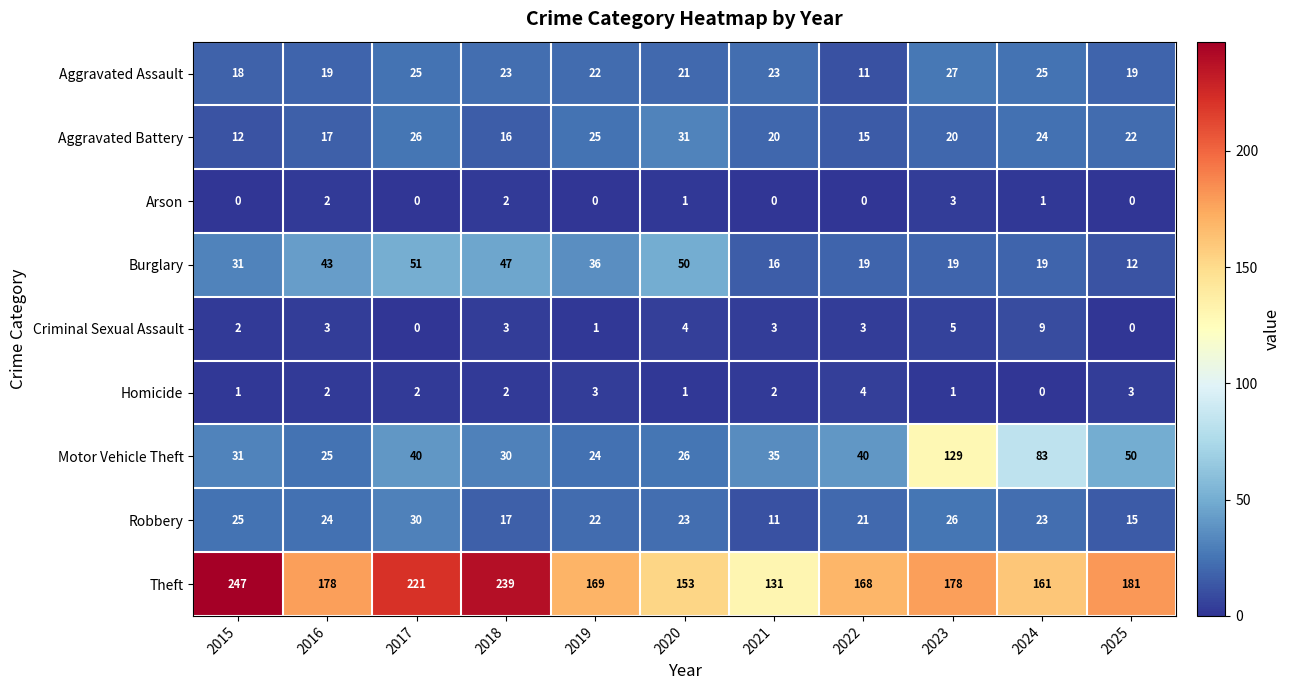

The Theft series shows 385 at 2018. True or false?

False